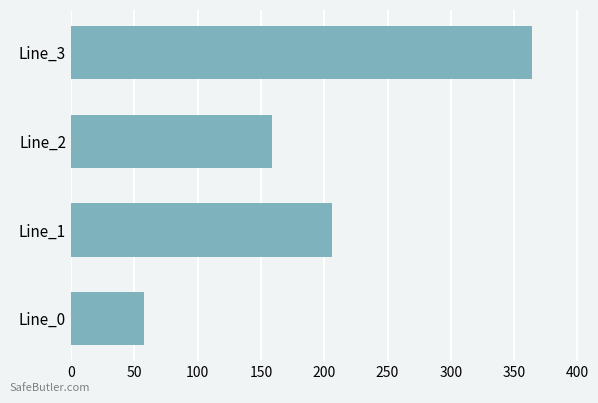

How many data points does each series have?

4